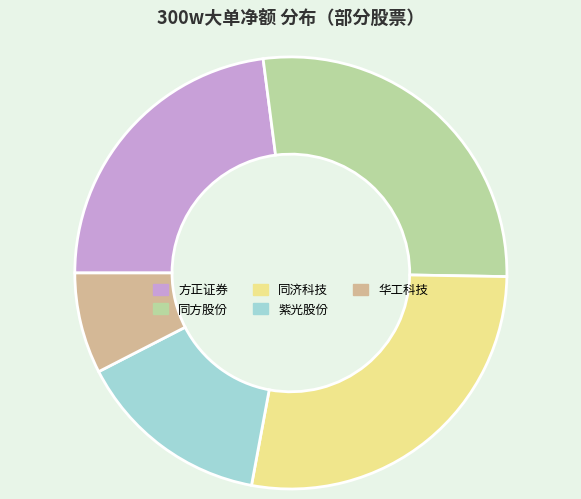

Is there any slice that represents more than half of the pie?

No